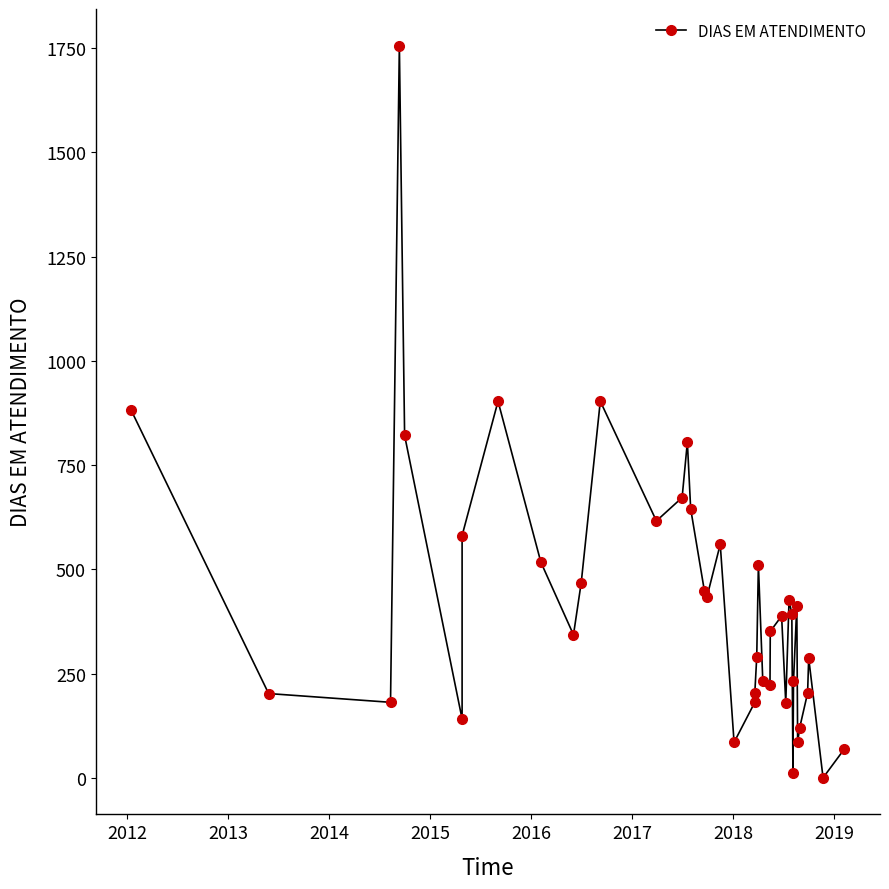

At which category does the chart reach its peak across all series?

2014